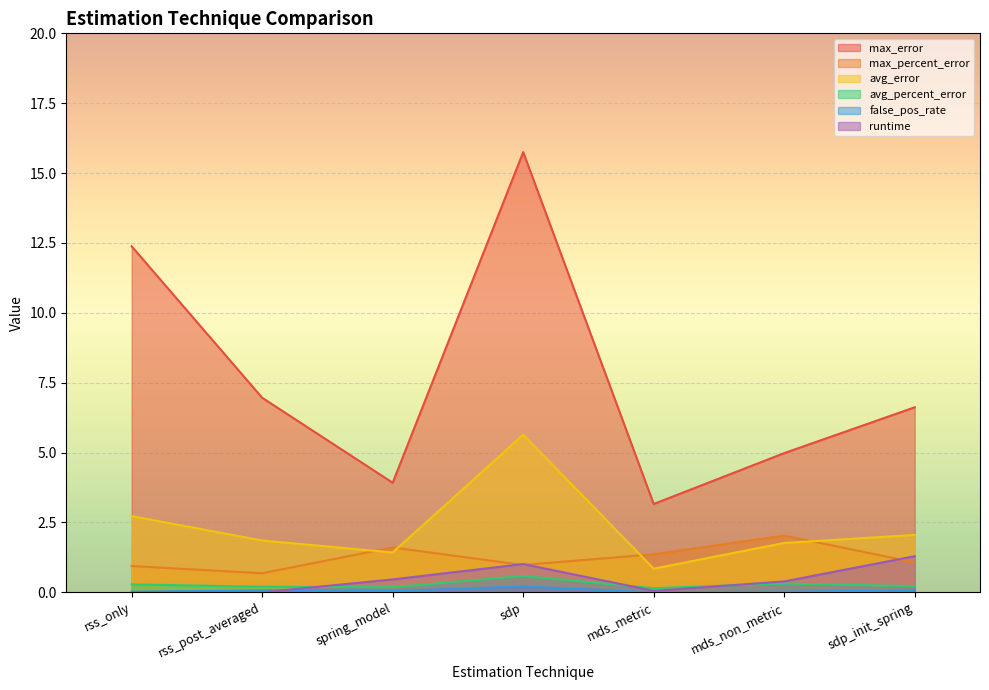

What position from the left is mds_metric?

5